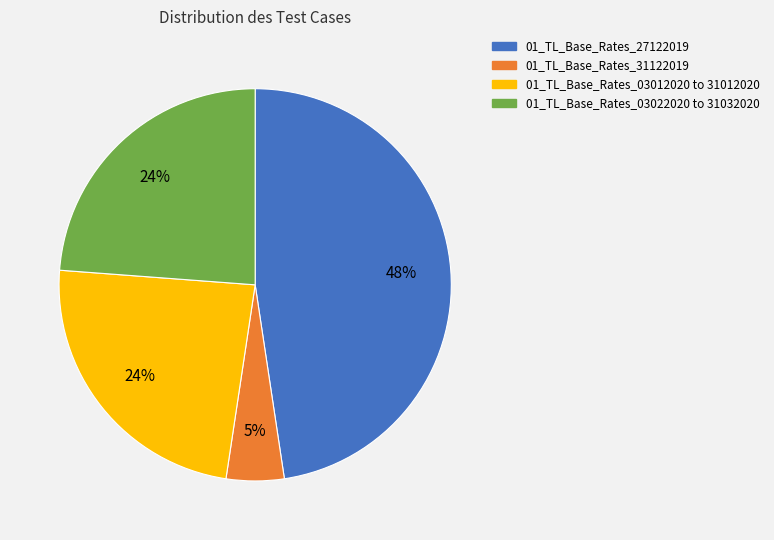

Is 01_TL_Base_Rates_27122019 the majority of the pie?

No